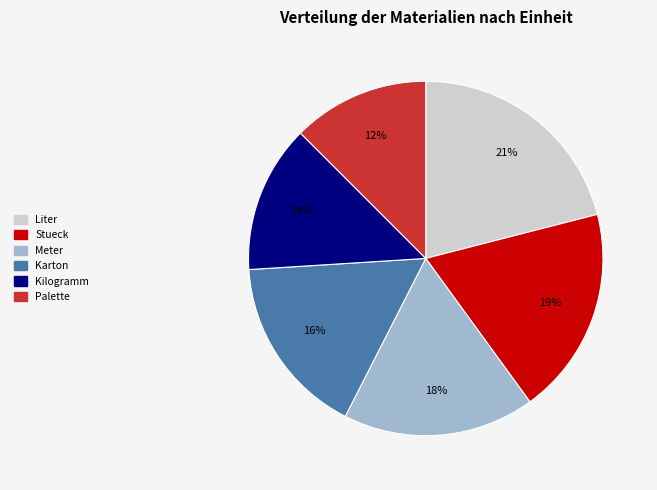

How many slices are in this pie chart?

6